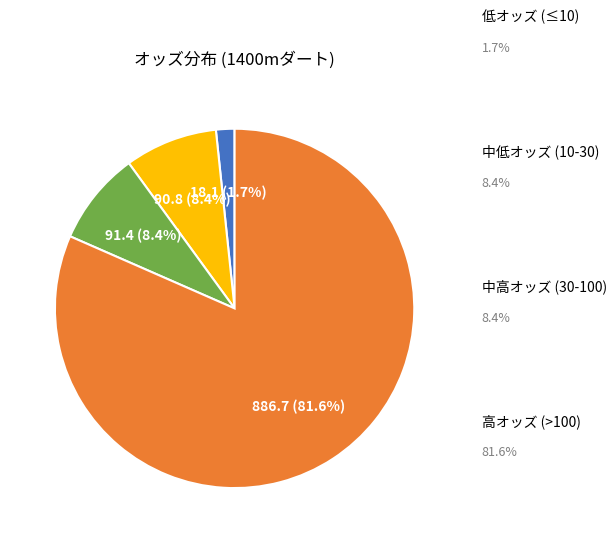

Is there any slice that represents more than half of the pie?

Yes